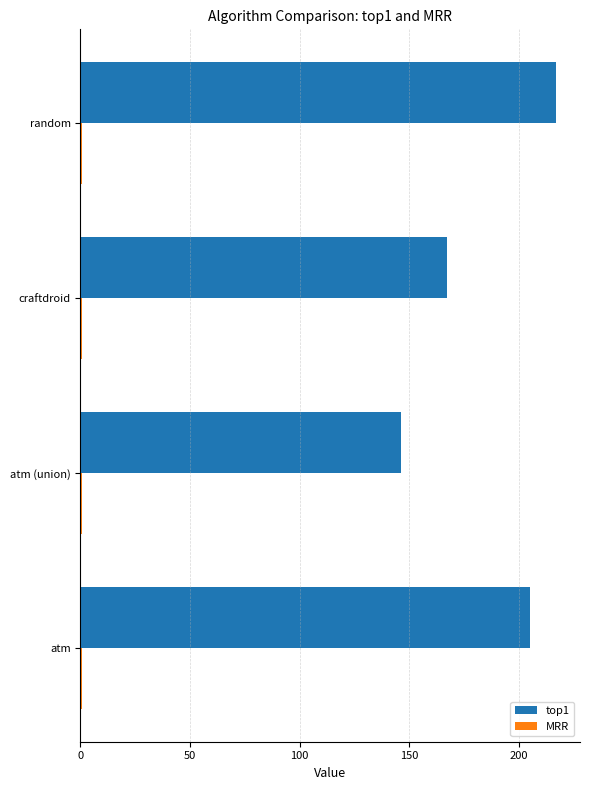

Which series has the largest total across all categories?

top1